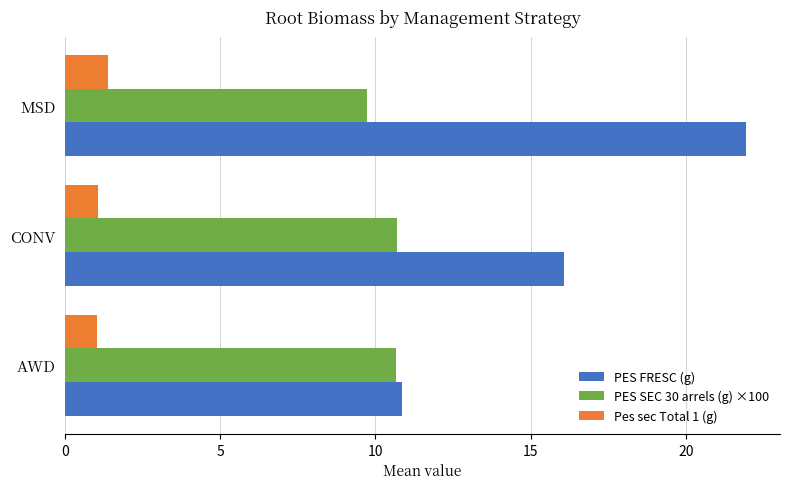

Which series has the largest total across all categories?

PES FRESC (g)